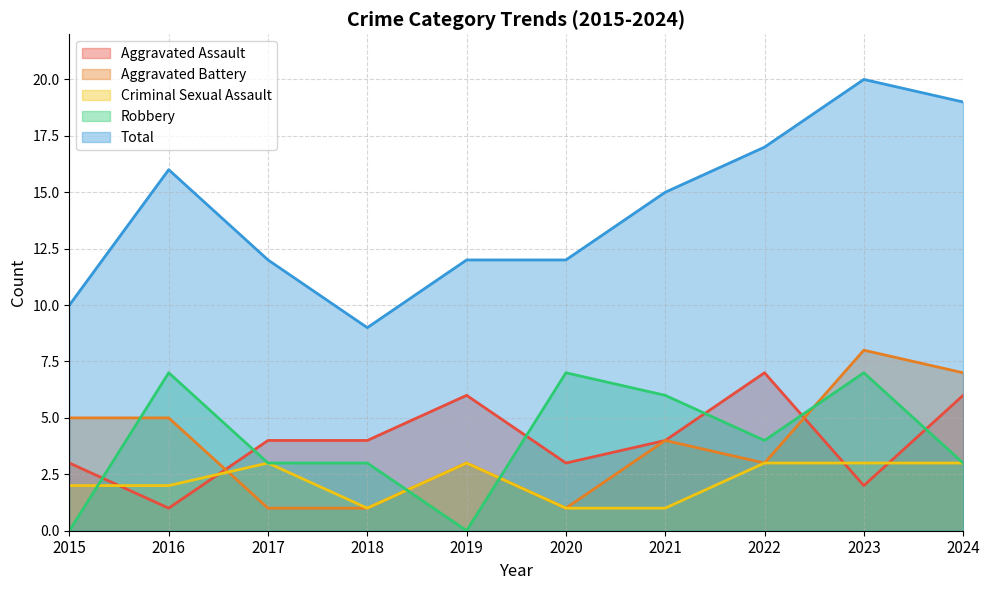

Which series has the largest total across all categories?

Total